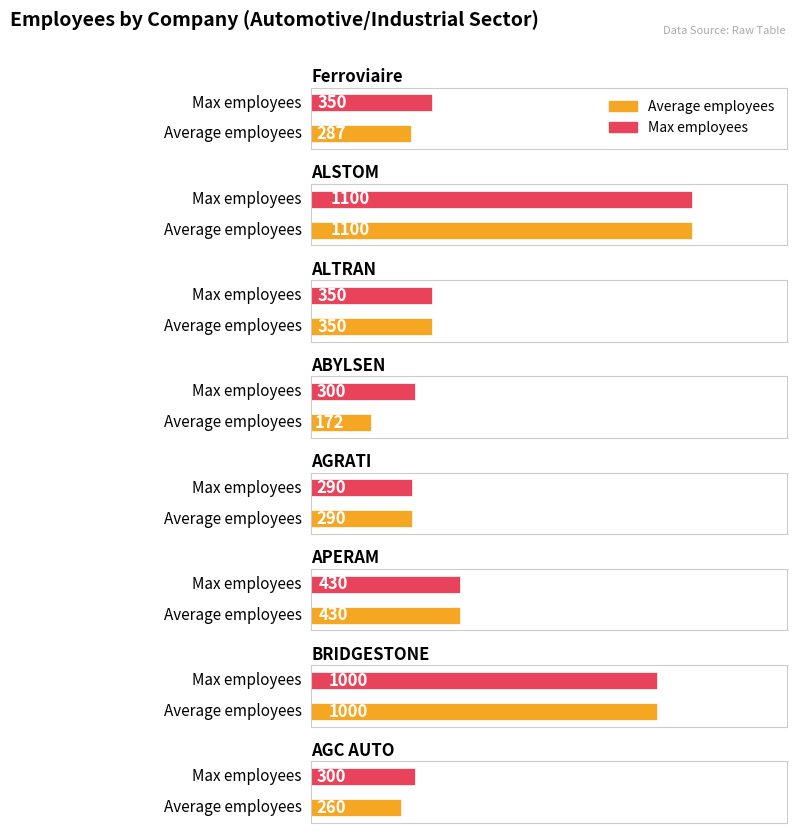

What position from the right is ALTRAN?

6